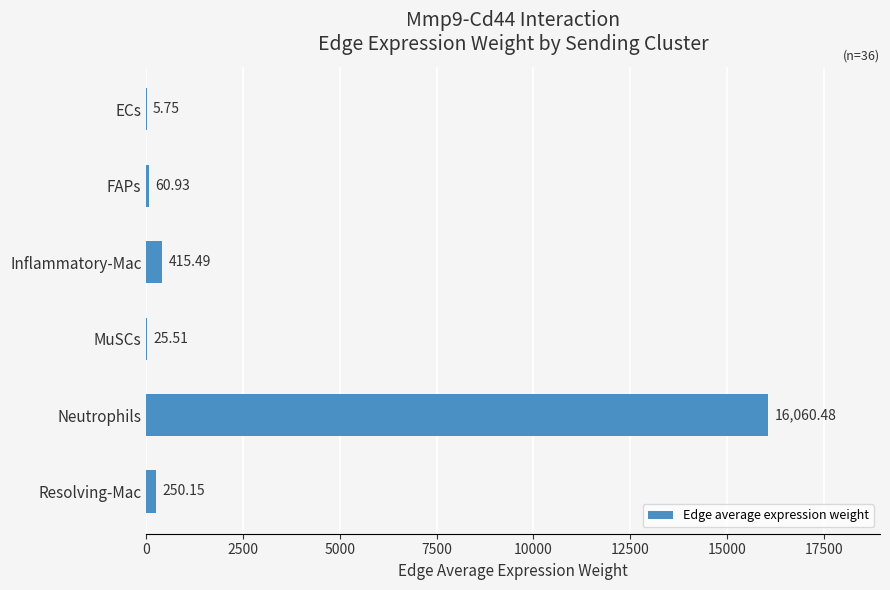

What is the change in value from ECs to FAPs?

+55.2